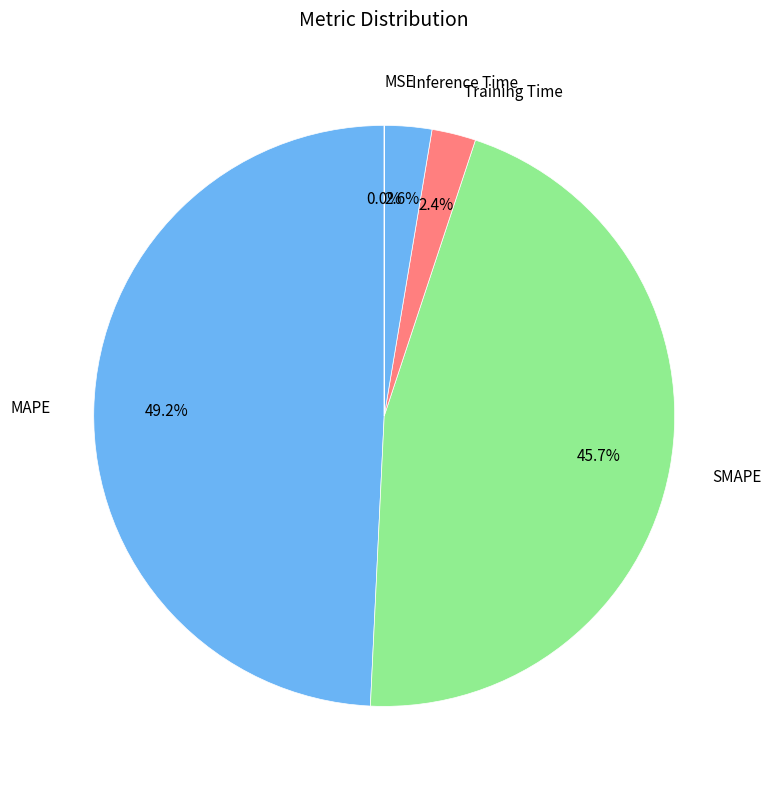

Is the sum of SMAPE and MAPE greater than half?

Yes